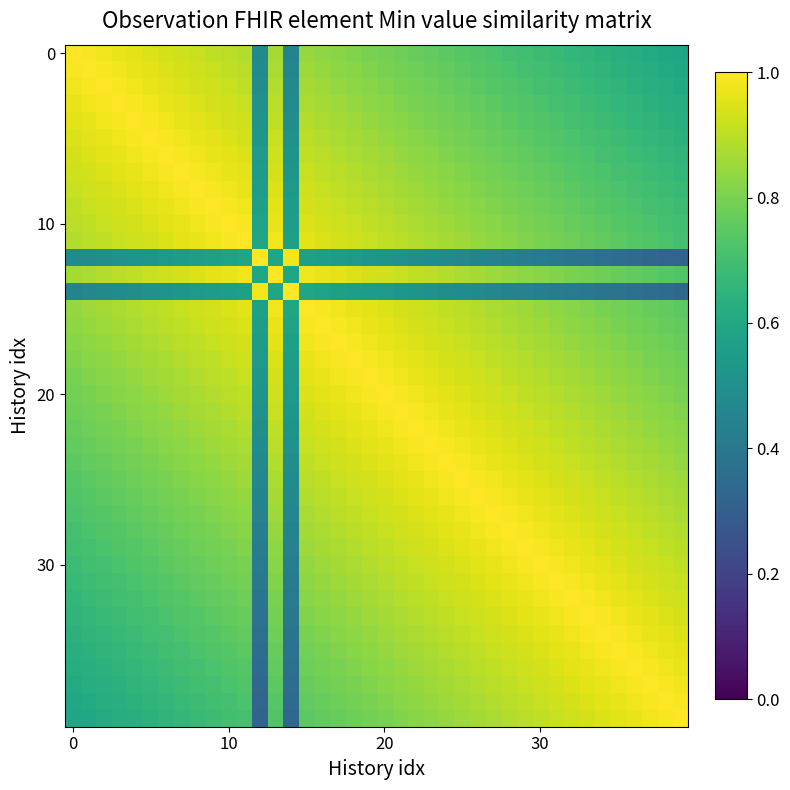

At how many categories does at least one series exceed 0?

40